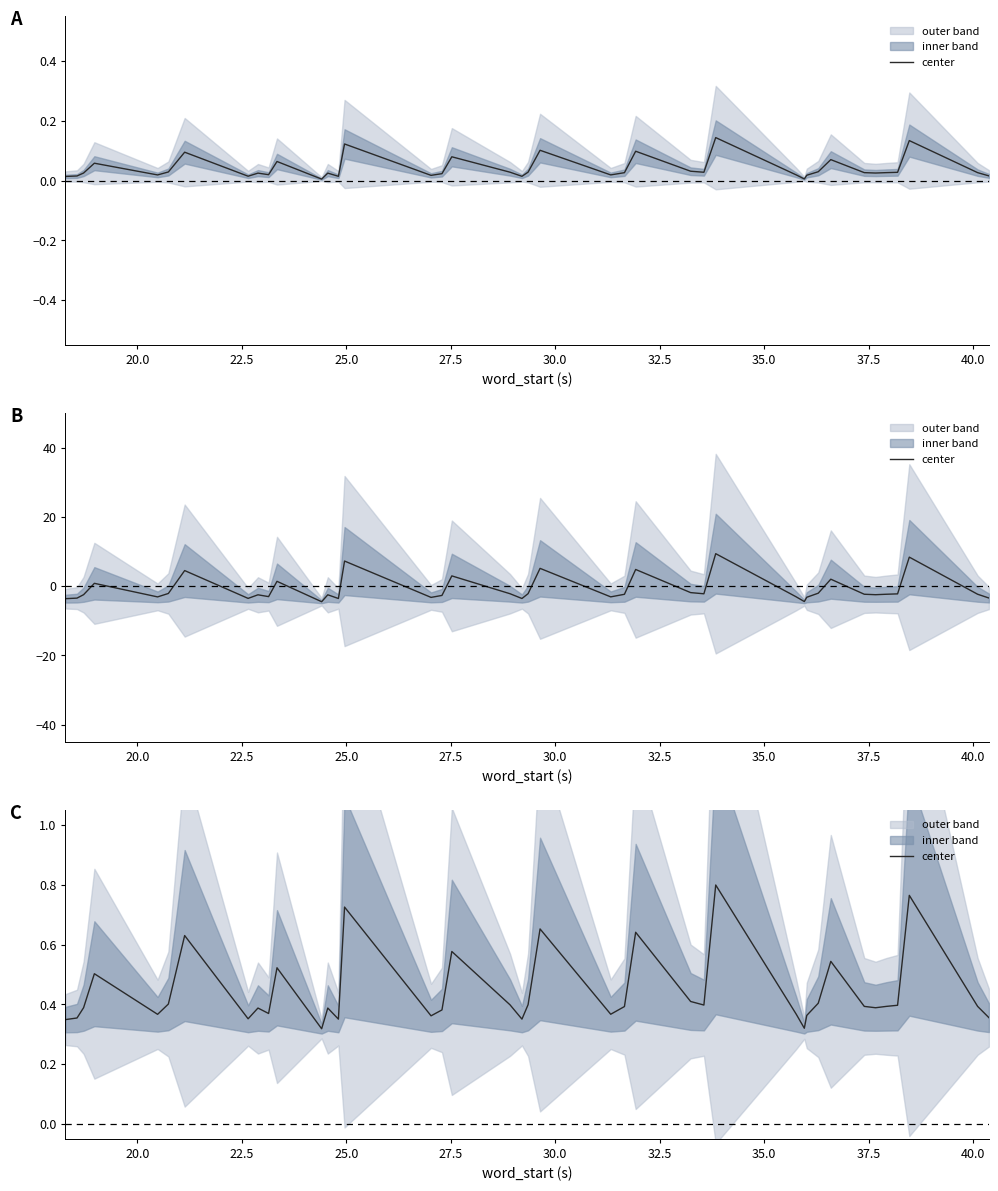

Is it true that the value at 37 is 1.1?

False